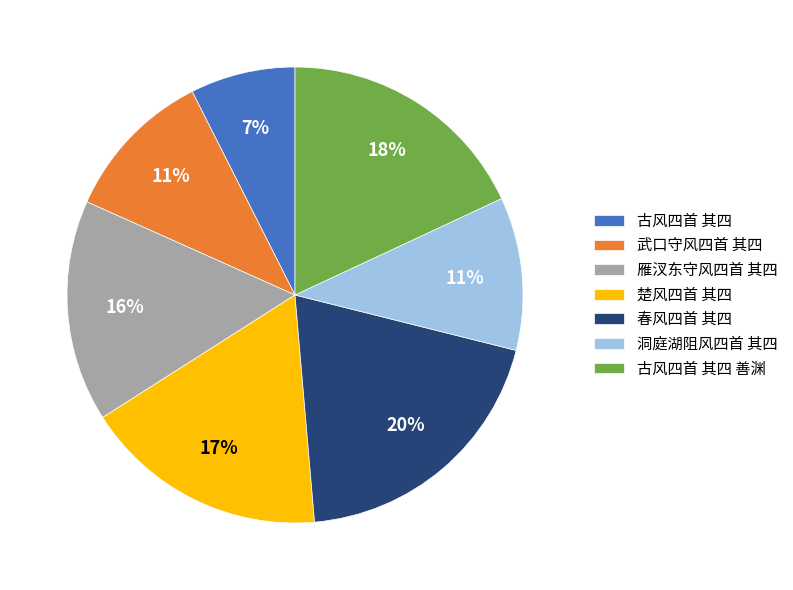

Count the number of slices in the pie.

7